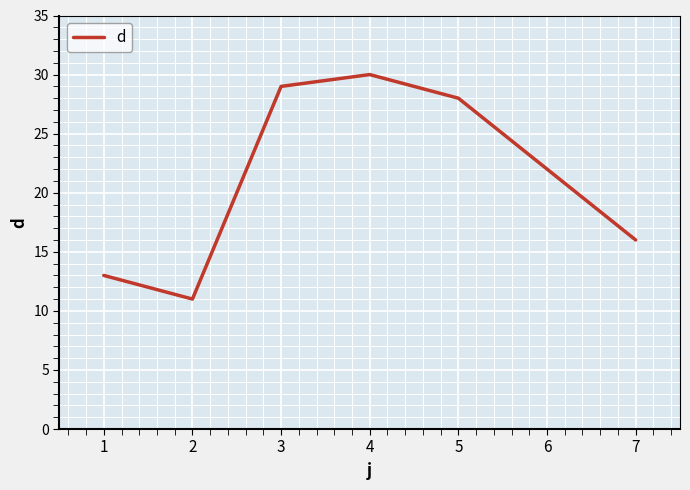

Rank the categories by value from highest to lowest.

4, 3, 5, 6, 7, 1, 2